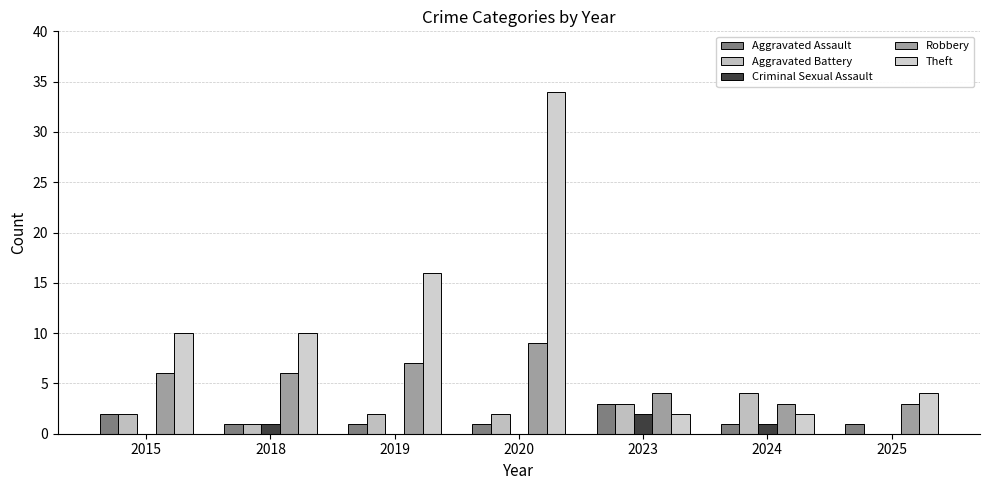

What is the sum of all Aggravated Assault values?

10